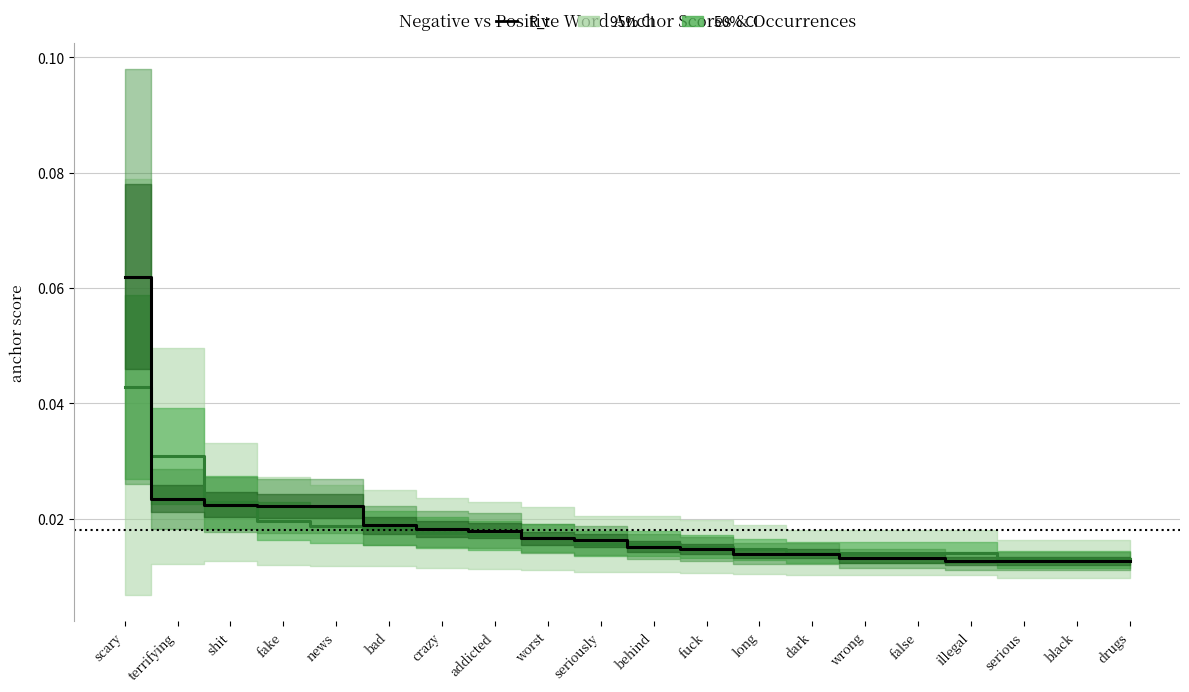

How many lines are shown in the chart?

2